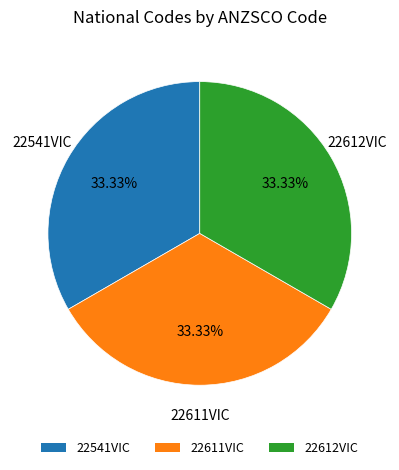

What is the ratio of the value at 22541VIC to the value at 22611VIC?

1.0